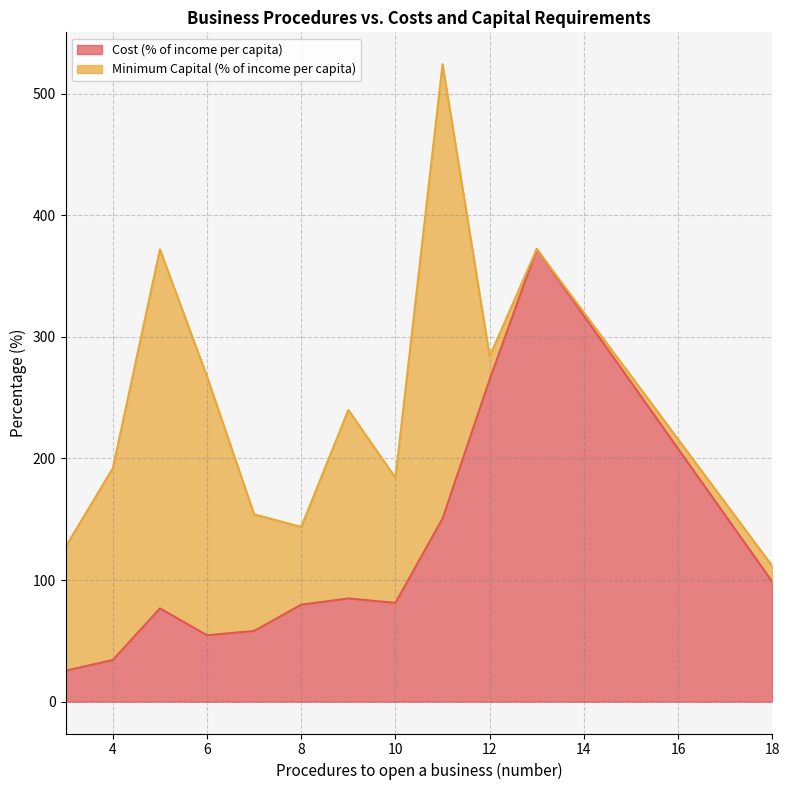

The value of Minimum Capital (% of income per capita) at Liberia is -505.3. True or false?

False